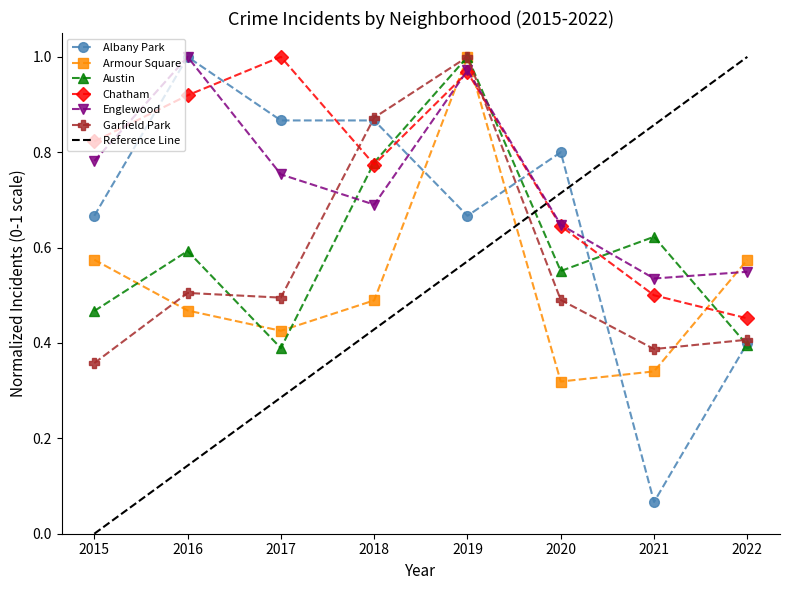

What is the value of the Albany Park point at the 4th from the left?

0.9